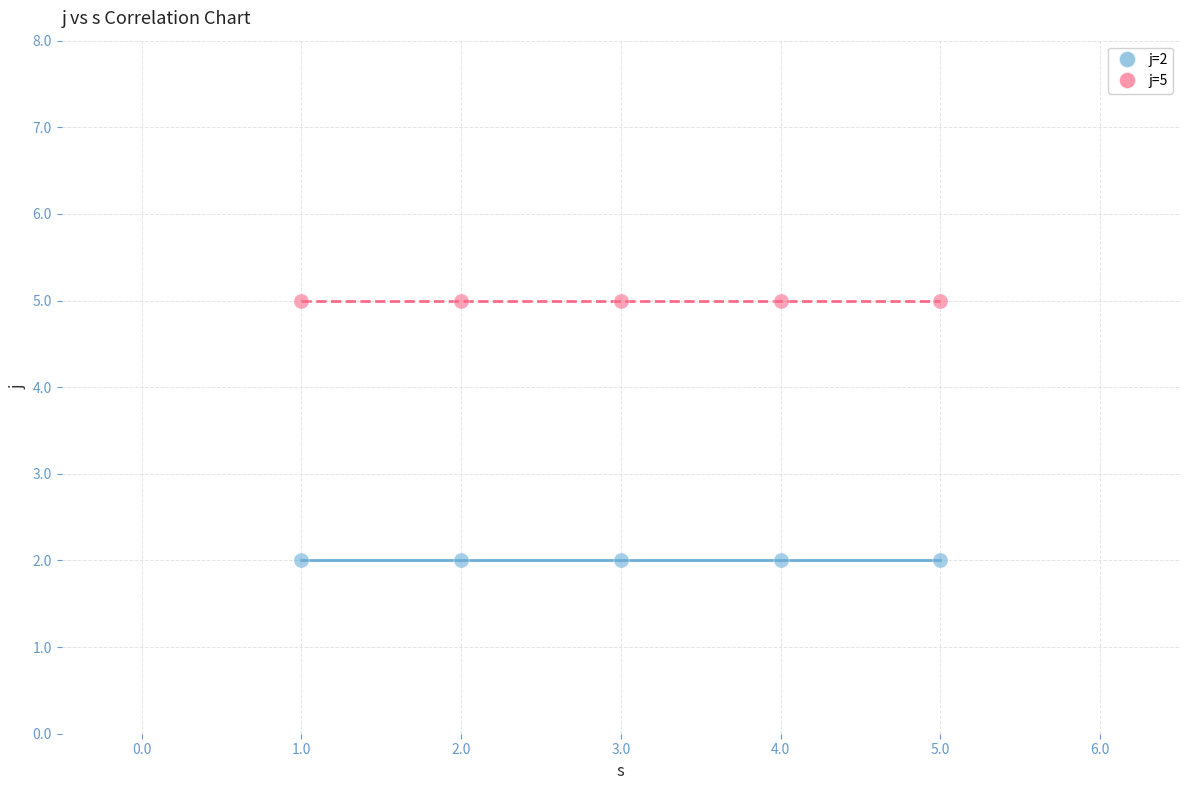

Which series contains the lowest Y value?

j=2